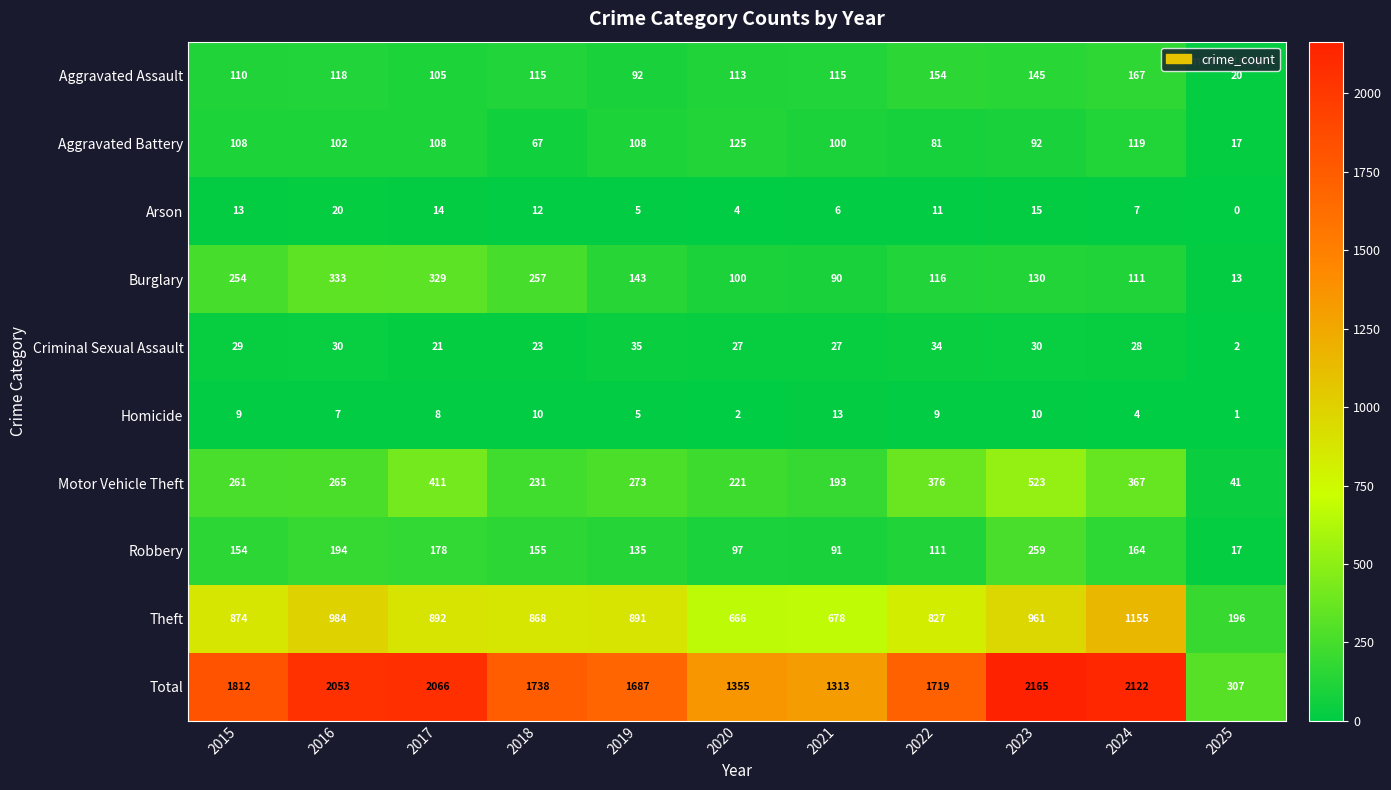

What is the sum of the Motor Vehicle Theft values at 2019 and 2023?

796